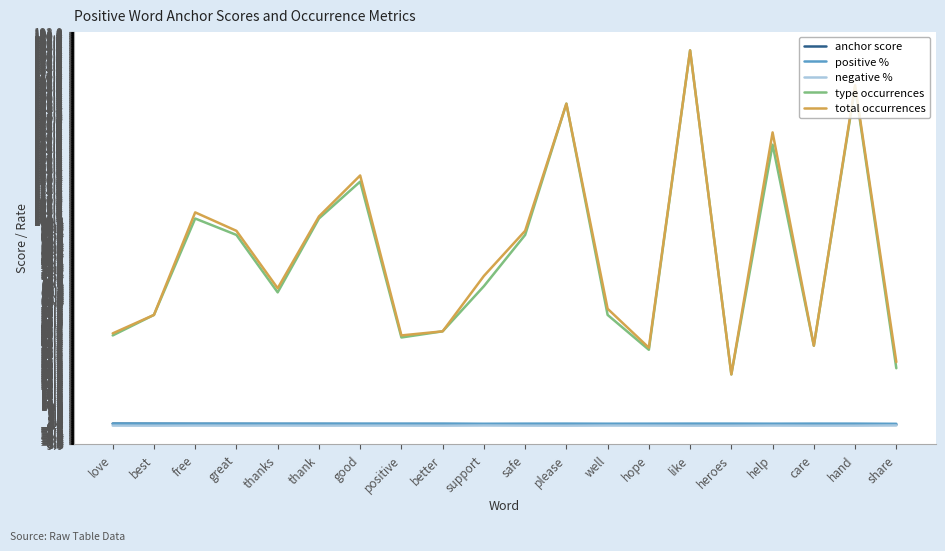

The value of total occurrences at please is 157.0. True or false?

True